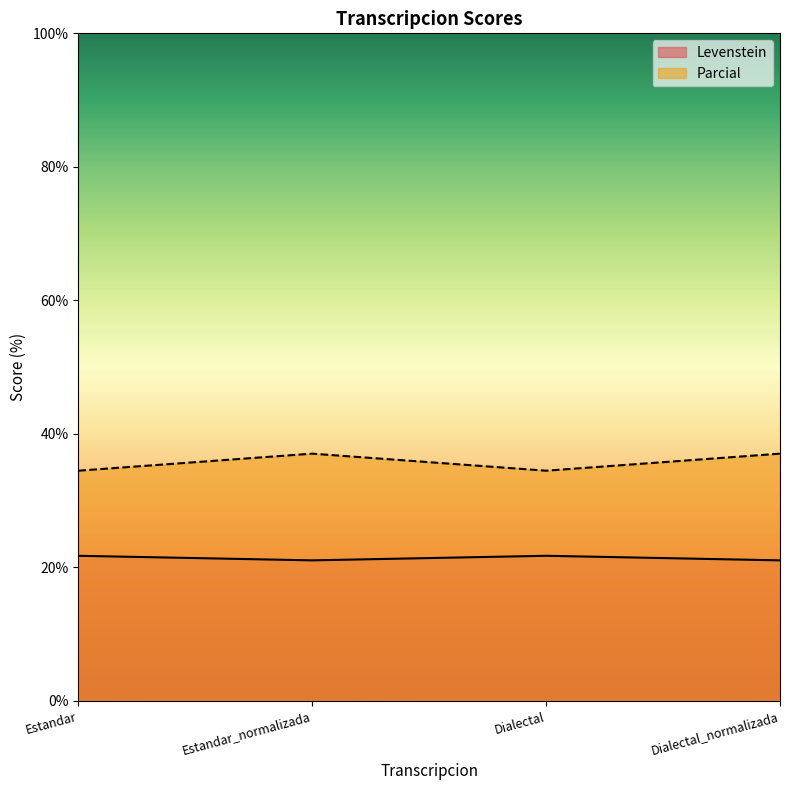

What is the greatest value displayed?

37.0